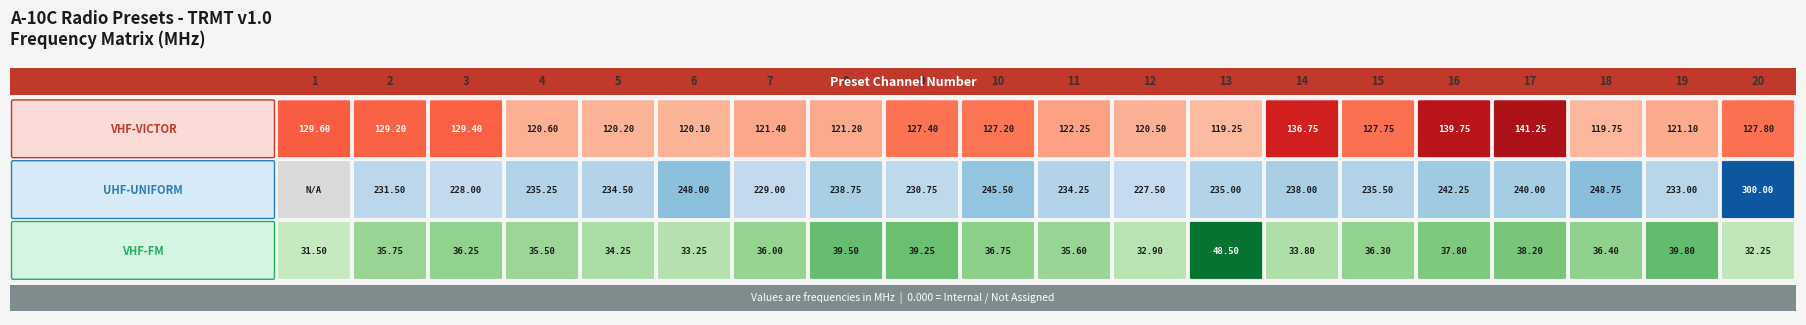

How many data points does each series have?

20